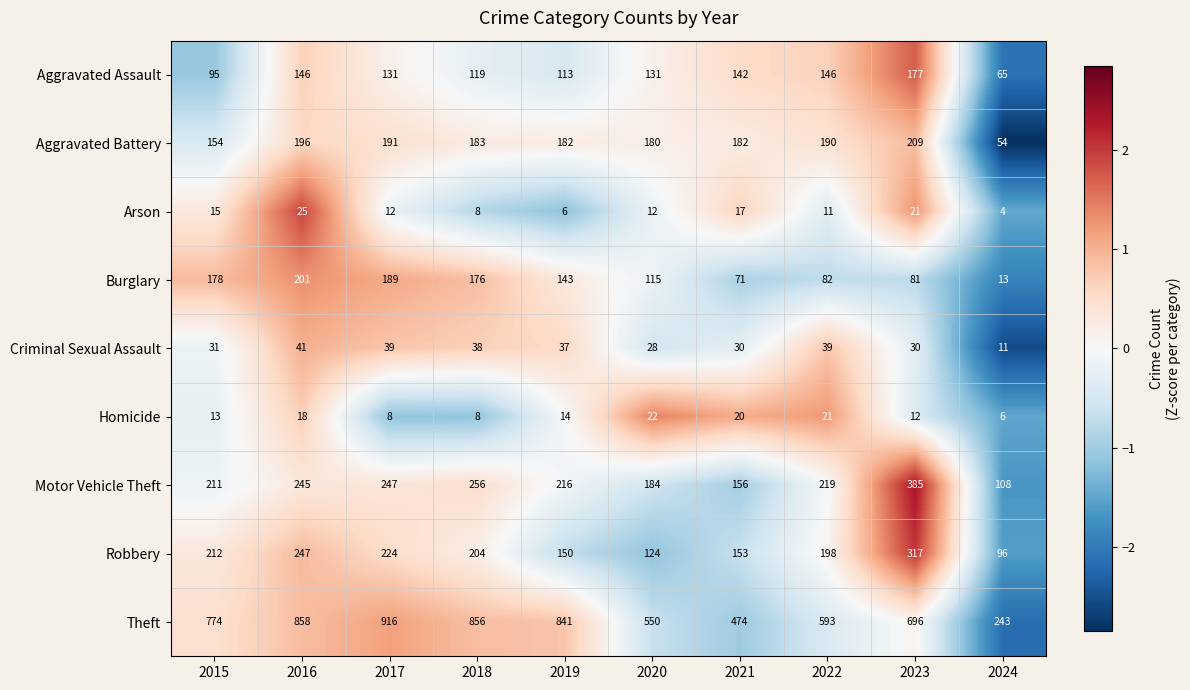

The Theft series shows 243 at 2024. True or false?

True